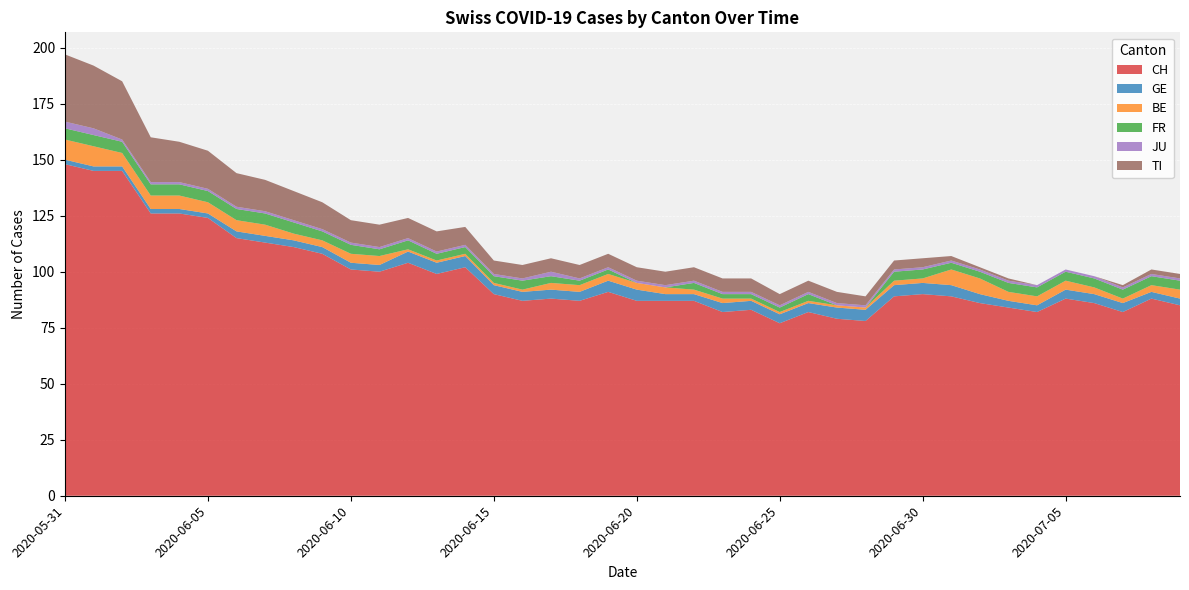

Reading left to right, transcribe all the data shown in this chart.

CH: 148	145	145	126	126	124	115	113	111	108	101	100	104	99	102	90	87	88	87	91	87	87	87	82	83	77	82	79	78	89	90	89	86	84	82	88	86	82	88	85
GE: 2	2	2	2	2	2	3	3	3	3	3	3	5	5	5	4	4	4	4	5	5	3	3	4	4	4	4	5	5	5	5	5	4	3	3	4	4	4	3	3
BE: 9	9	6	6	6	5	5	5	3	3	4	4	1	1	1	1	1	3	3	3	3	3	2	2	1	1	1	1	1	2	2	7	7	4	4	4	3	2	3	4
FR: 5	5	5	5	5	5	5	5	5	4	4	3	4	3	3	3	4	3	2	2	0	0	3	2	2	2	3	0	0	4	4	3	3	4	4	4	4	4	4	4
JU: 3	3	1	1	1	1	1	1	1	1	1	1	1	1	1	1	1	2	1	1	1	1	1	1	1	1	1	1	1	1	1	1	1	1	1	1	1	1	1	1
TI: 30	28	26	20	18	17	15	14	13	12	10	10	9	9	8	6	6	6	6	6	6	6	6	6	6	5	5	5	4	4	4	2	1	1	0	0	0	1	2	2